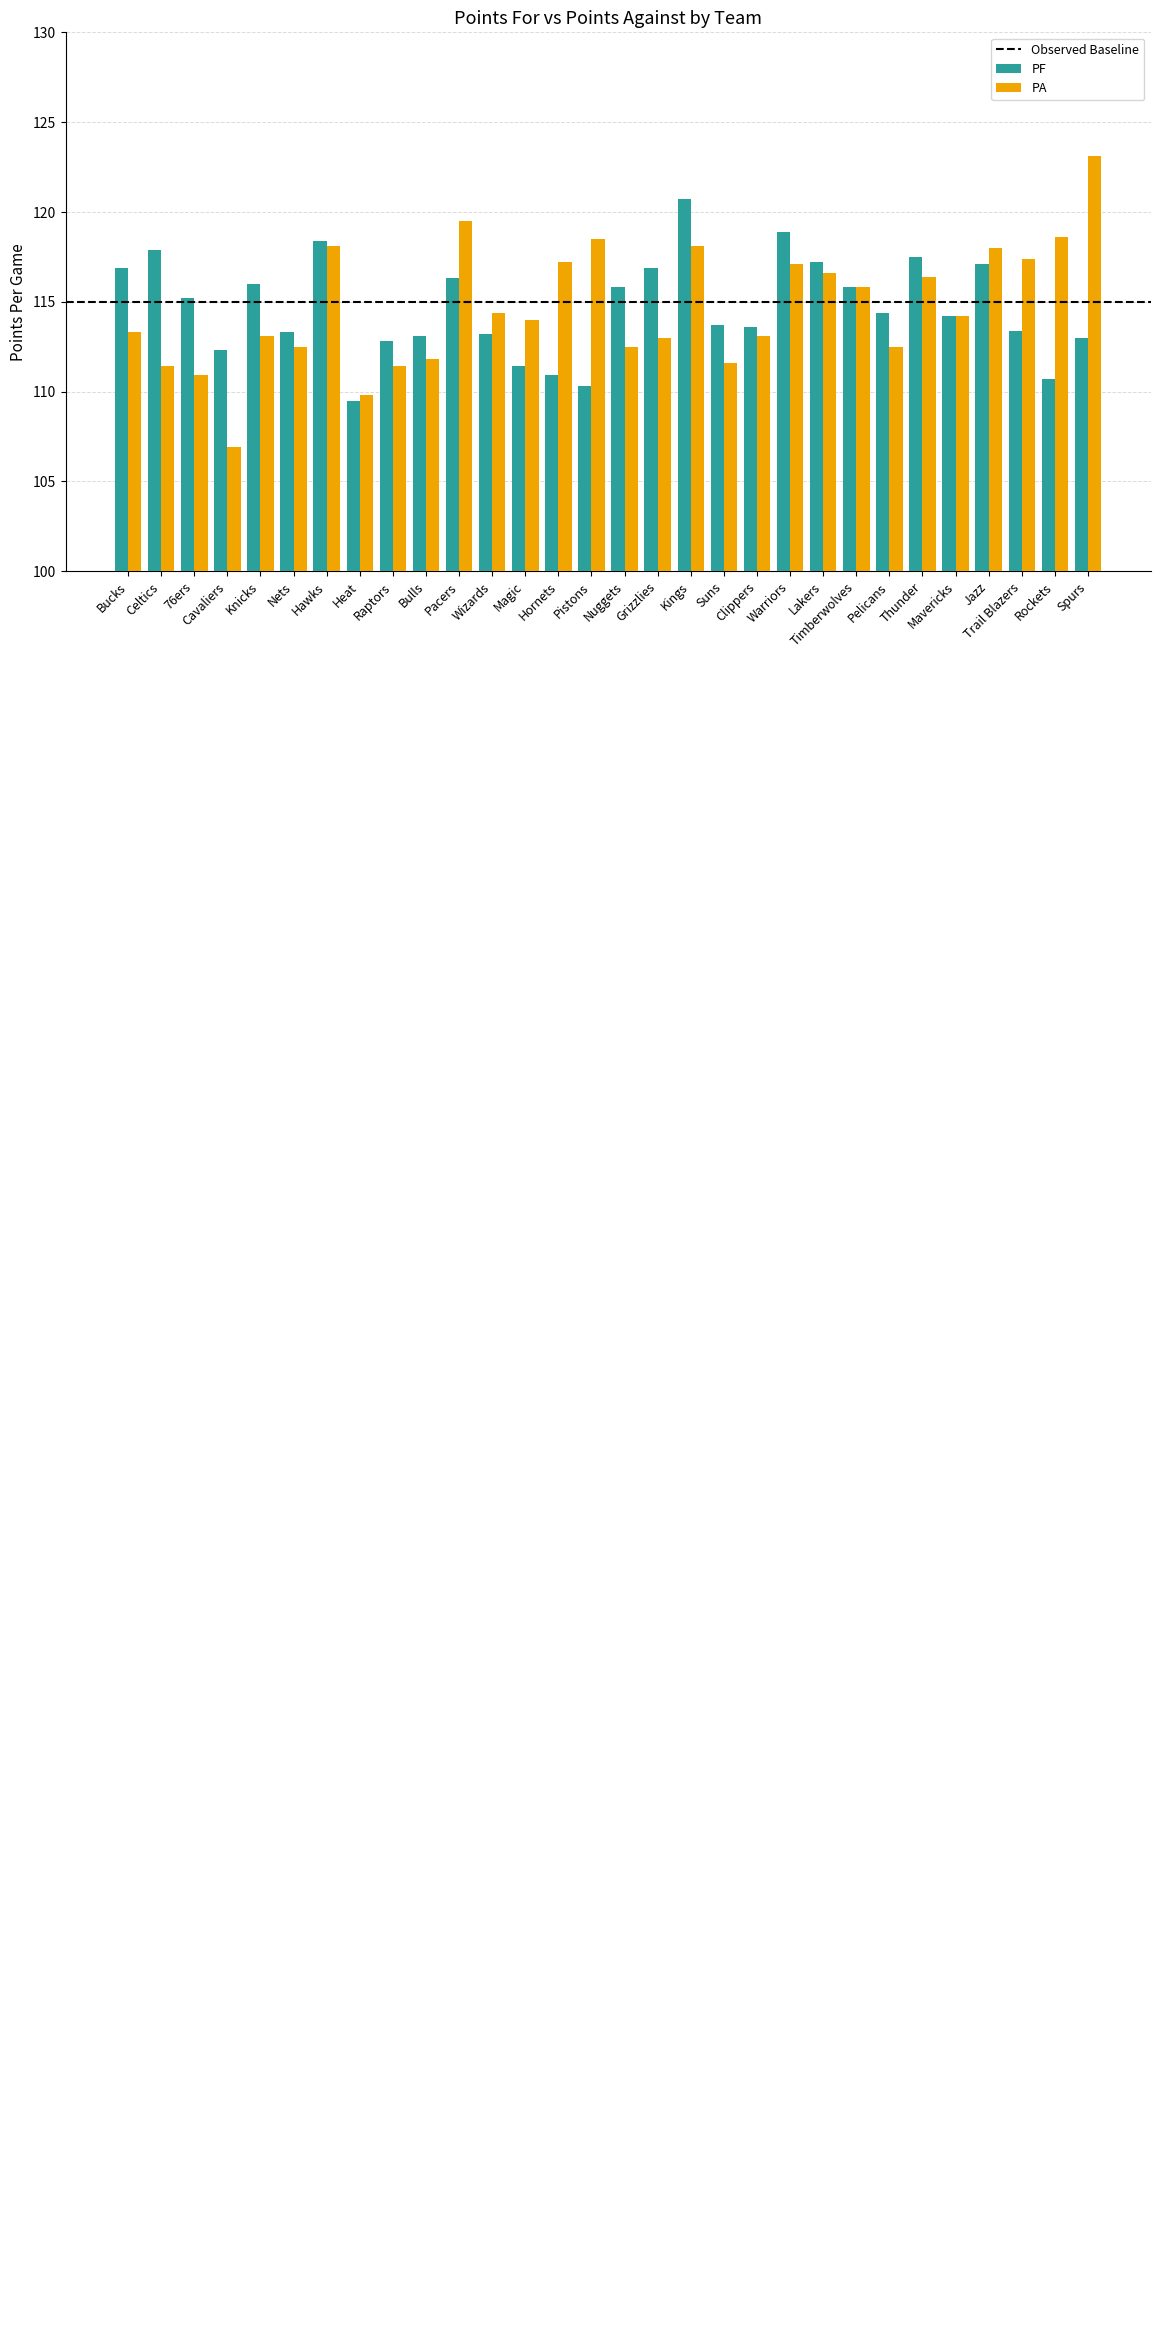

The value of PF at Knicks is 195.8. True or false?

False